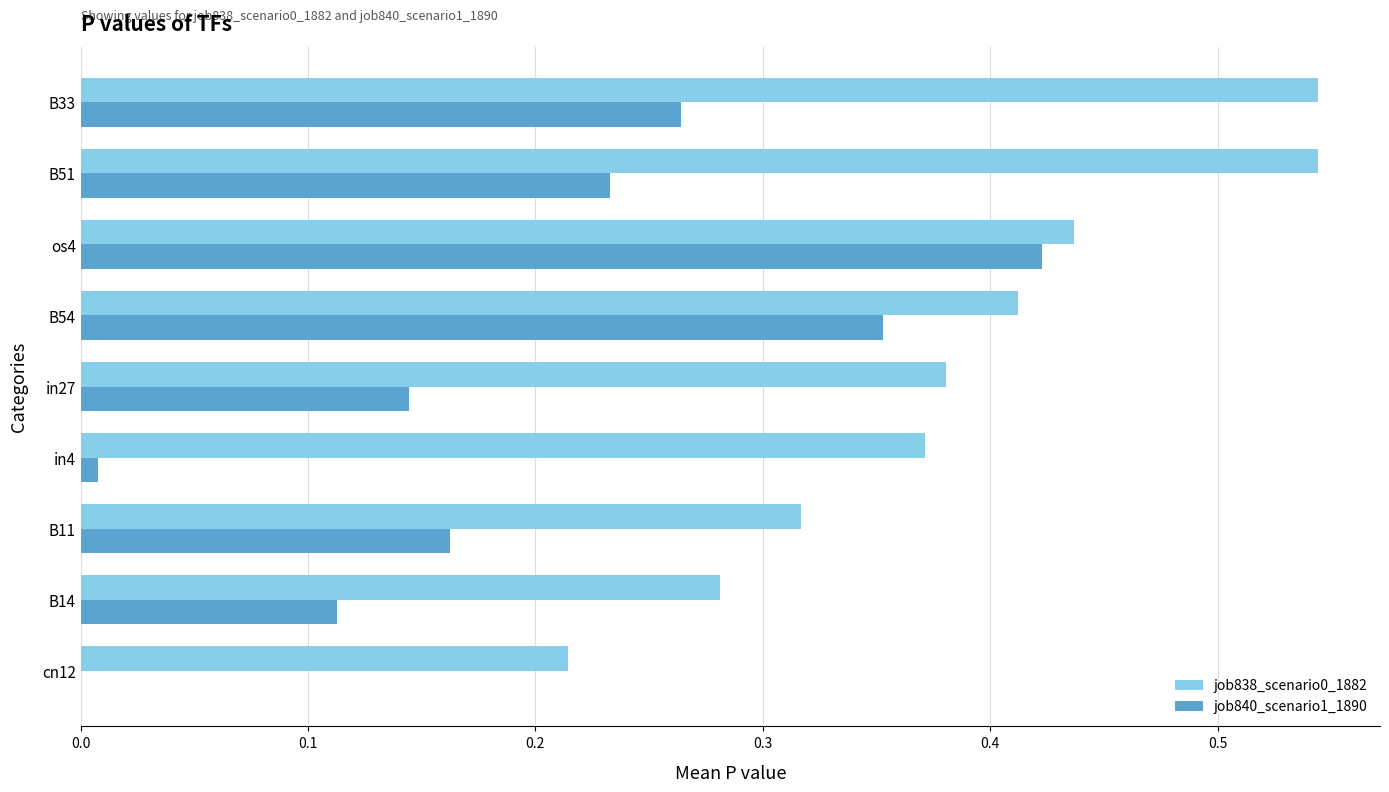

Is the value of job840_scenario1_1890 at B14 greater than the value of job838_scenario0_1882 at B54?

No